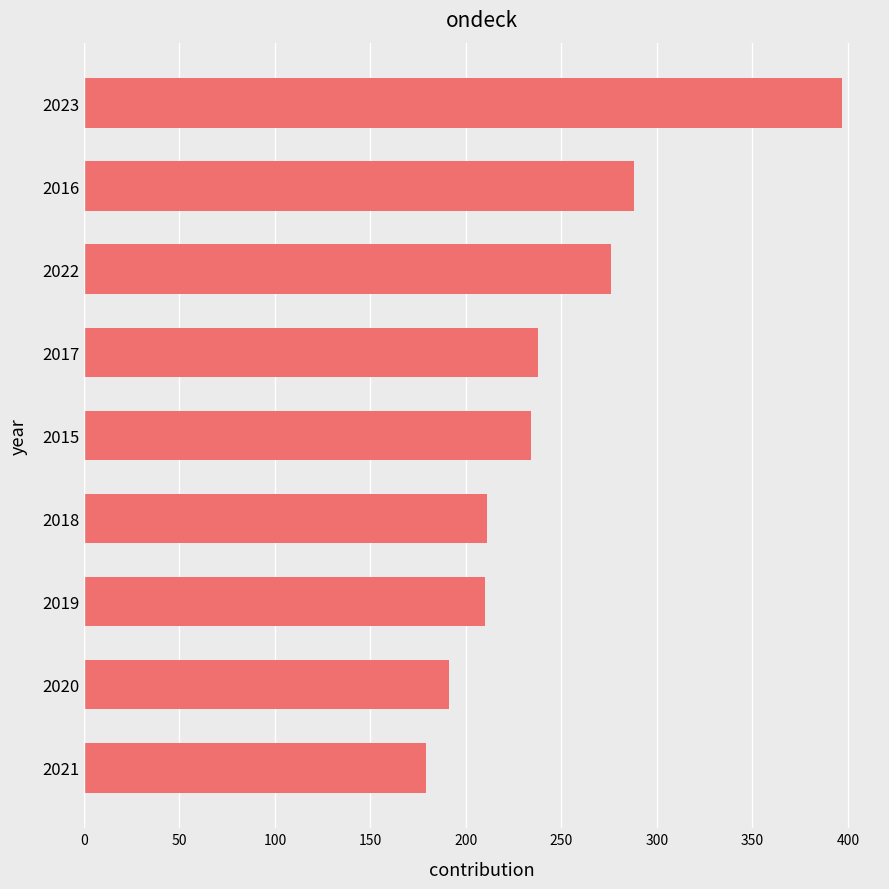

The value at 2021 is 179. True or false?

True